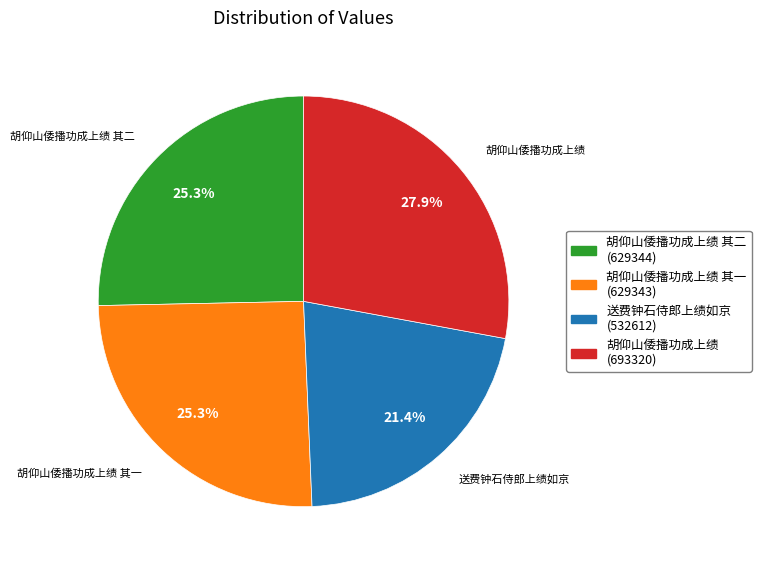

Is there any slice that represents more than half of the pie?

No